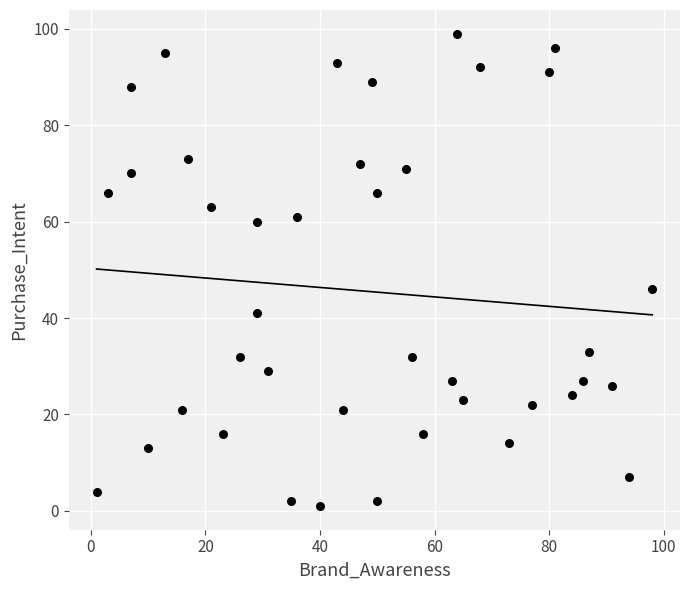

What is the range of Y values (max minus min)?

98